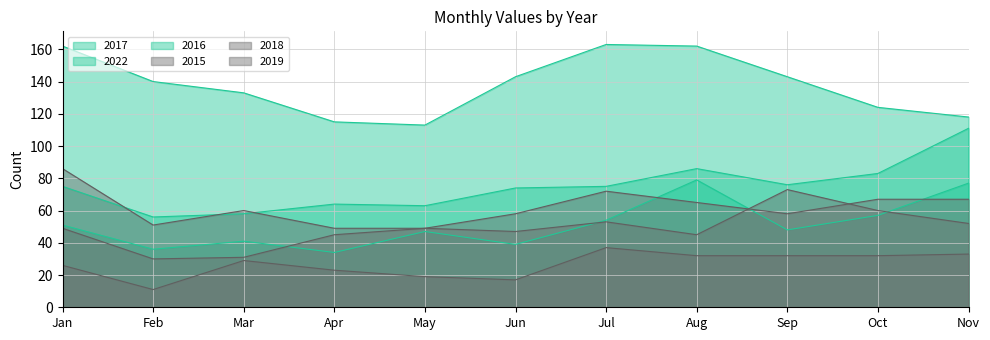

What is the average value of the 2018 series?

62